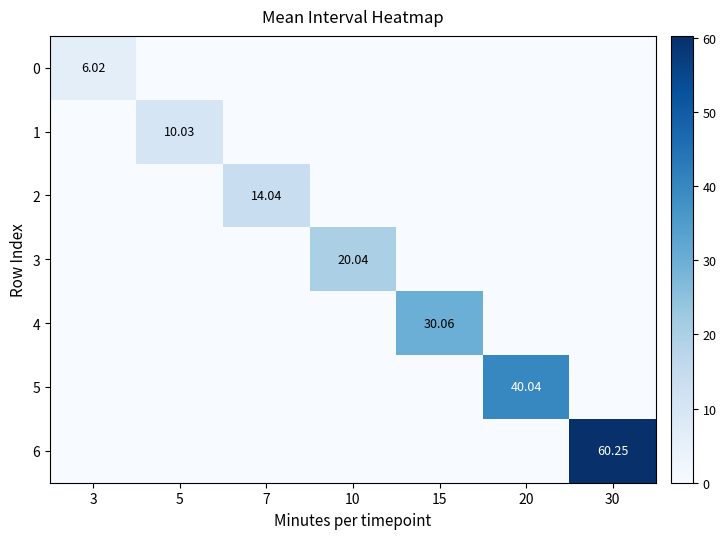

What is the total value across all series at 30?

60.2